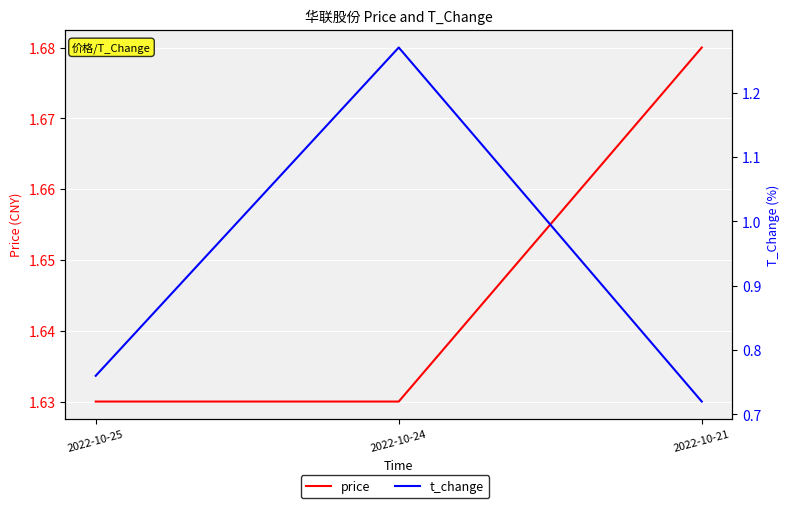

What is the sum of the price values at 2022-10-24 and 2022-10-25?

3.3